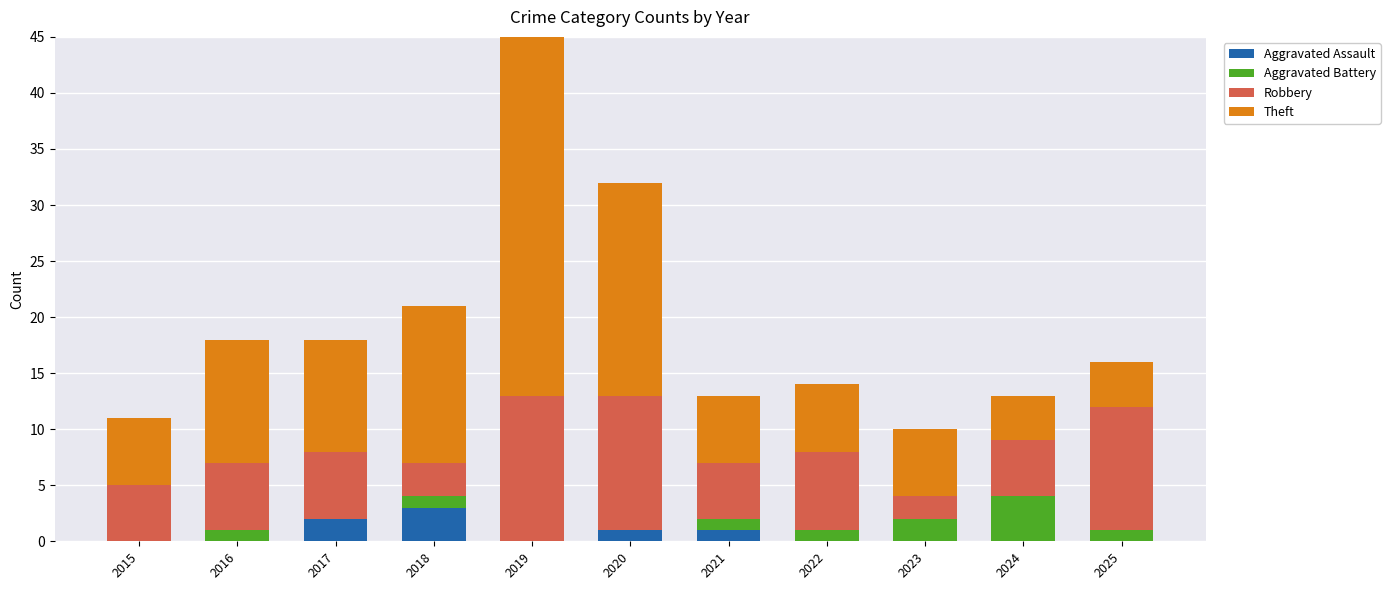

What is the total value across all series at 2020?

32